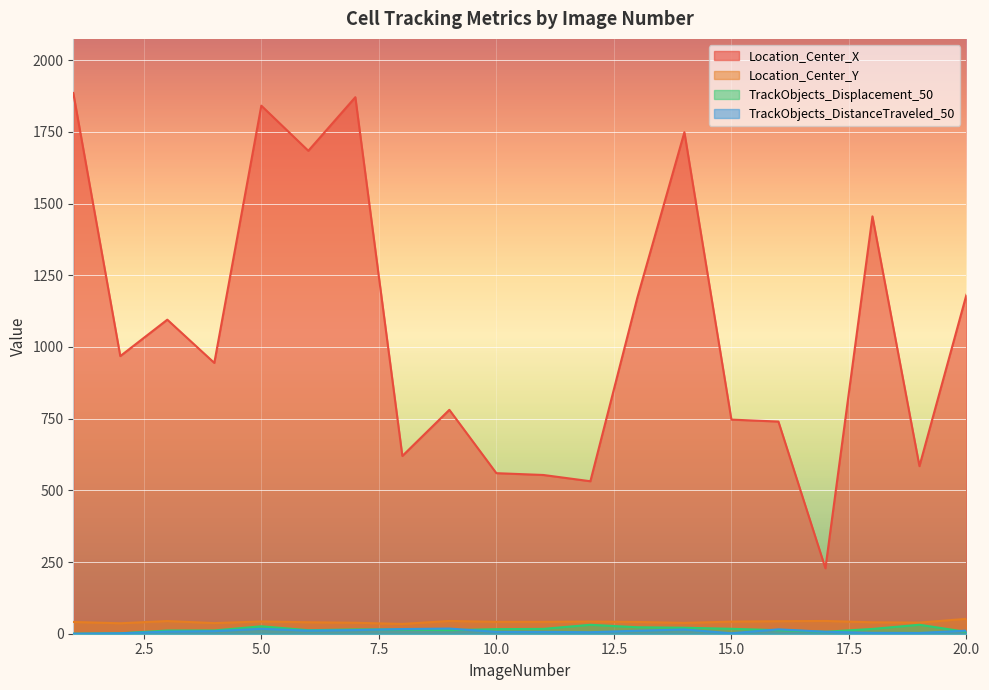

Reading left to right, list all the values displayed in this chart.

Location_Center_X: 1885.6	968.1	1095.1	944.3	1841.3	1684.0	1870.9	619.8	780.7	559.9	553.5	531.7	1172.2	1748.7	746.6	739.8	228.3	1455.3	584.4	1182.1
Location_Center_Y: 41.0	36.4	44.2	37.0	42.8	40.0	38.2	34.1	44.5	41.3	41.3	42.6	41.0	37.8	42.1	43.6	44.5	39.8	38.7	51.9
TrackObjects_Displacement_50: 0.0	1.5	11.1	11.3	25.9	12.3	15.0	14.7	12.4	15.9	16.9	31.1	22.6	20.8	17.2	12.2	6.8	16.7	31.3	6.3
TrackObjects_DistanceTraveled_50: 0.0	1.5	7.4	9.0	17.2	10.7	12.7	16.3	18.0	6.4	6.3	5.3	10.4	14.8	1.7	15.2	6.8	3.0	2.6	10.8